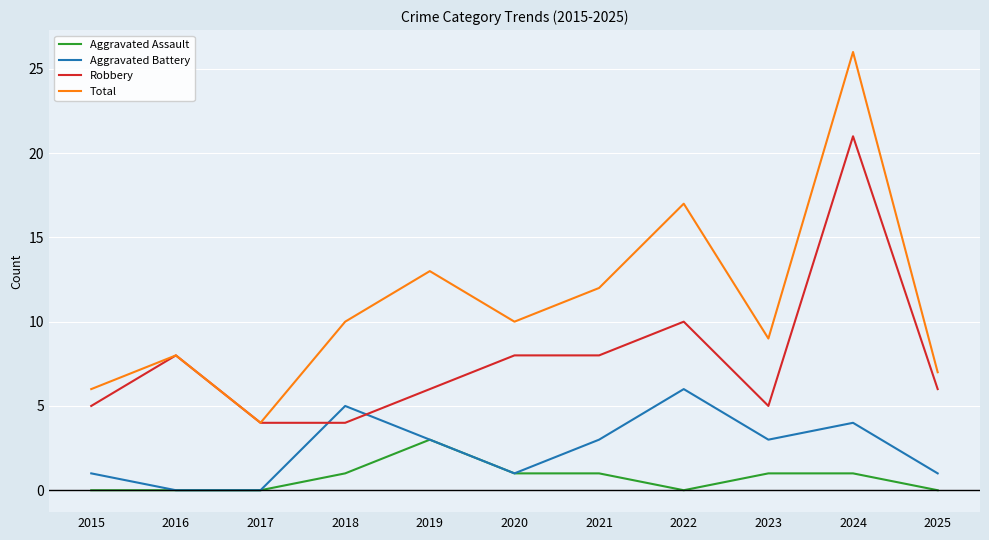

How many lines are shown in the chart?

4